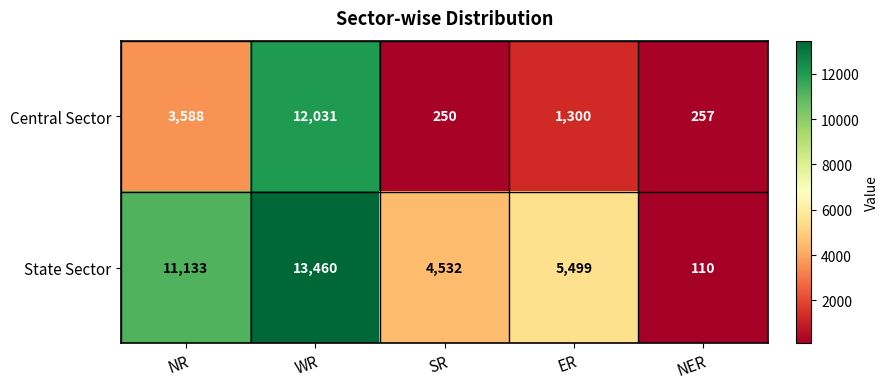

At which category is the sum across all series the highest?

WR